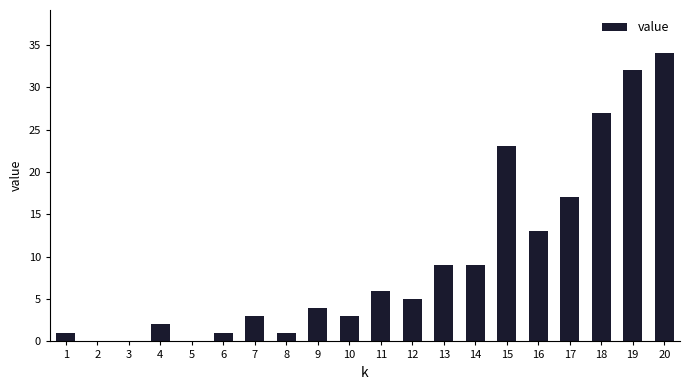

Does the chart contain stacked bars?

No